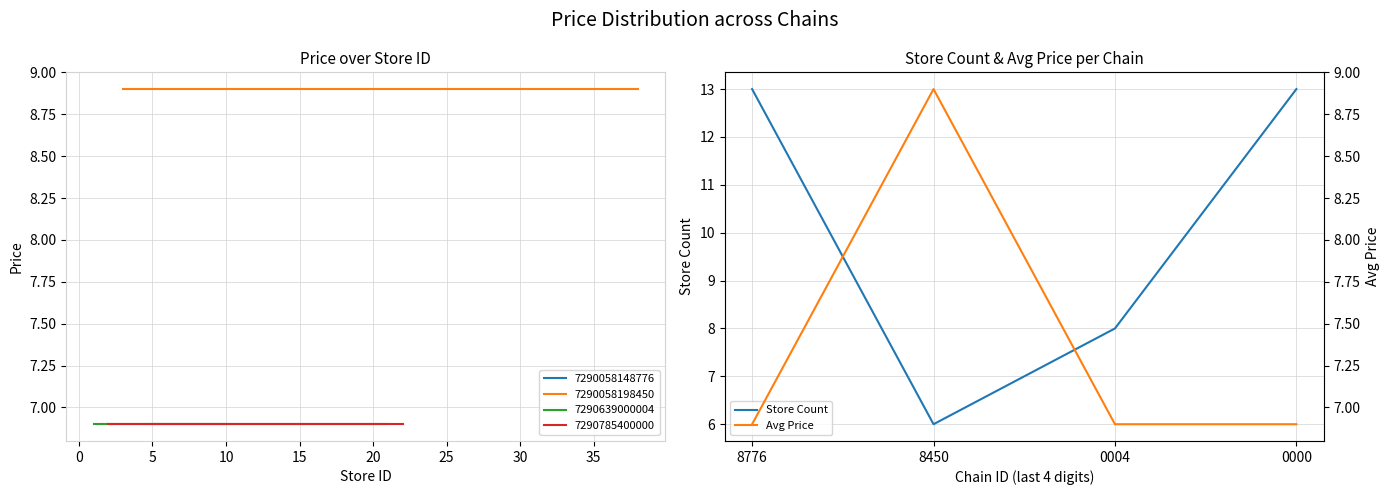

Where is the first local minimum for Store Count?

8450